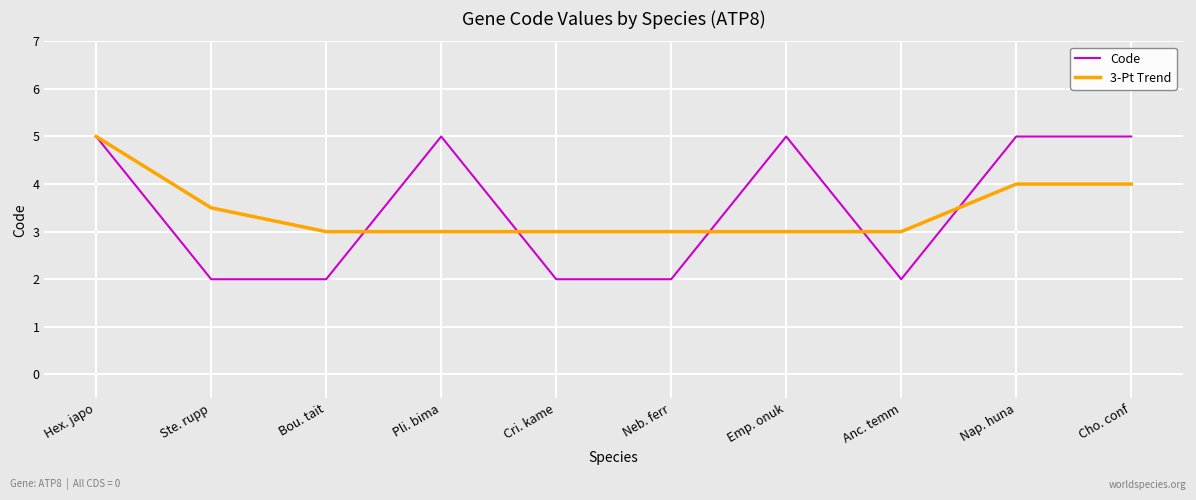

The 3-Pt Trend series shows 4.0 at Pli. bima. True or false?

False